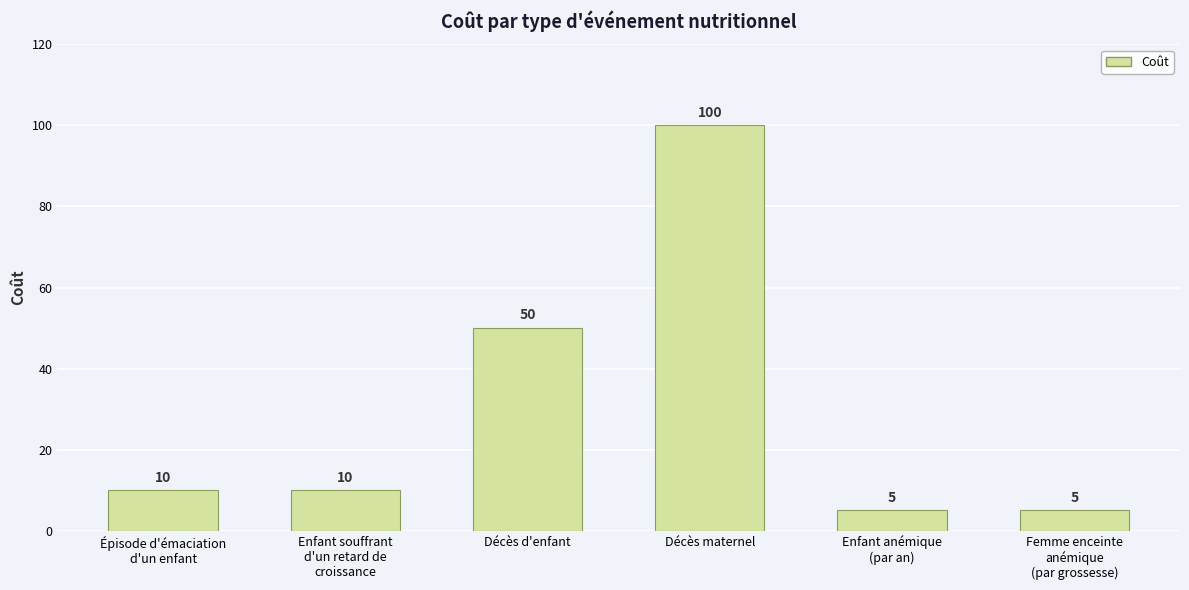

Reading left to right, extract all data points from this chart.

Épisode d'émaciation
d'un enfant=10	Enfant souffrant
d'un retard de
croissance=10	Décès d'enfant=50	Décès maternel=100	Enfant anémique
(par an)=5	Femme enceinte
anémique
(par grossesse)=5